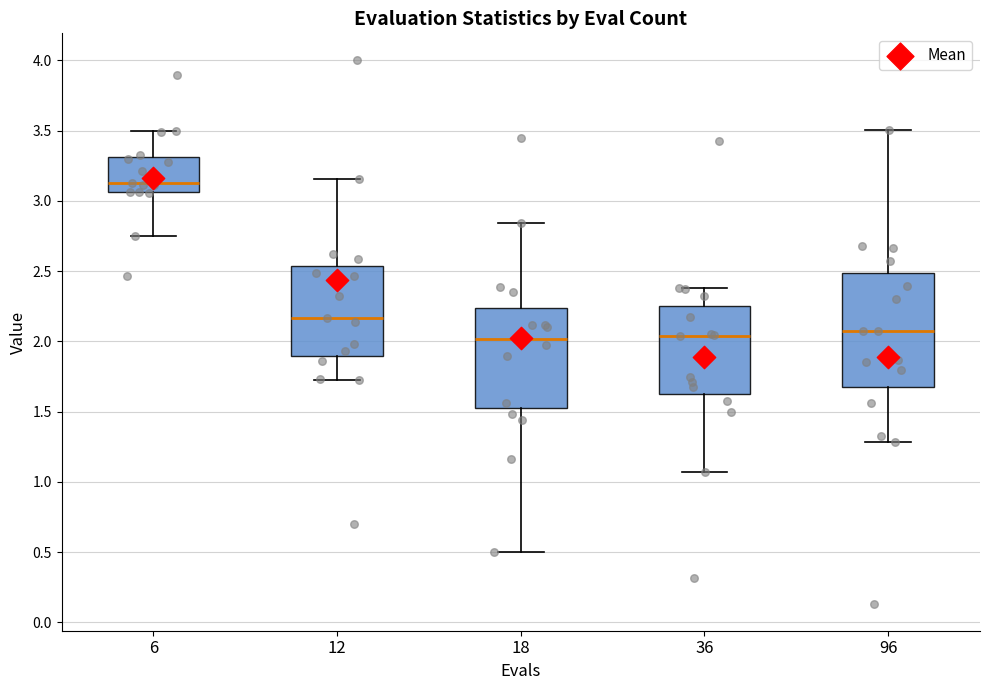

Where does the upper whisker of the box at x = 96 end on the y-axis? The values are not printed on the chart, so give them approximately, as read against the axis.

3.50